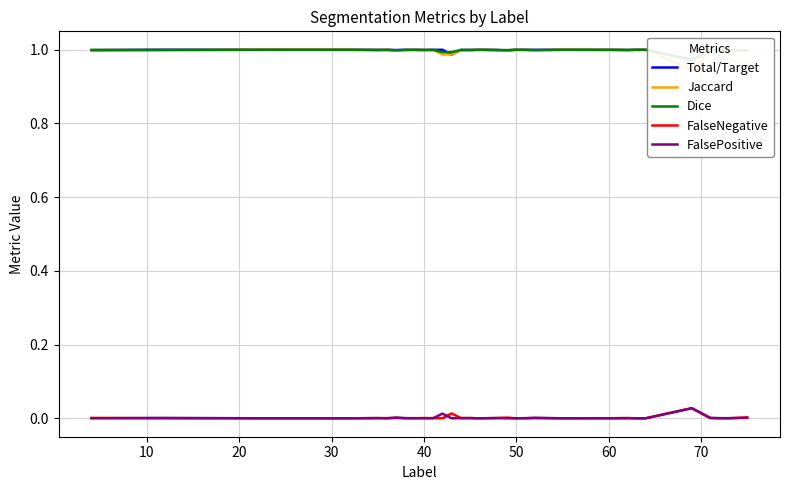

The FalsePositive series shows 0.0 at 60. True or false?

True